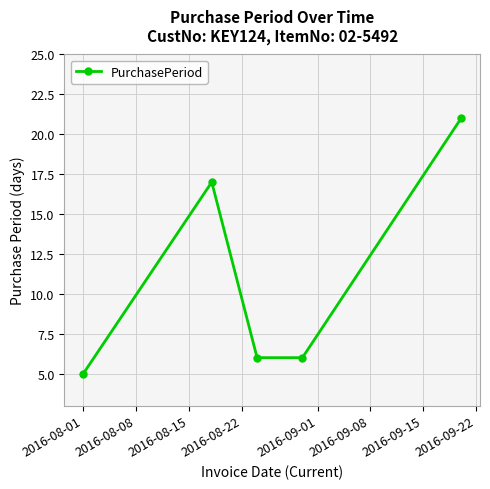

How many points are higher than both their immediate neighbors (excluding endpoints)?

1